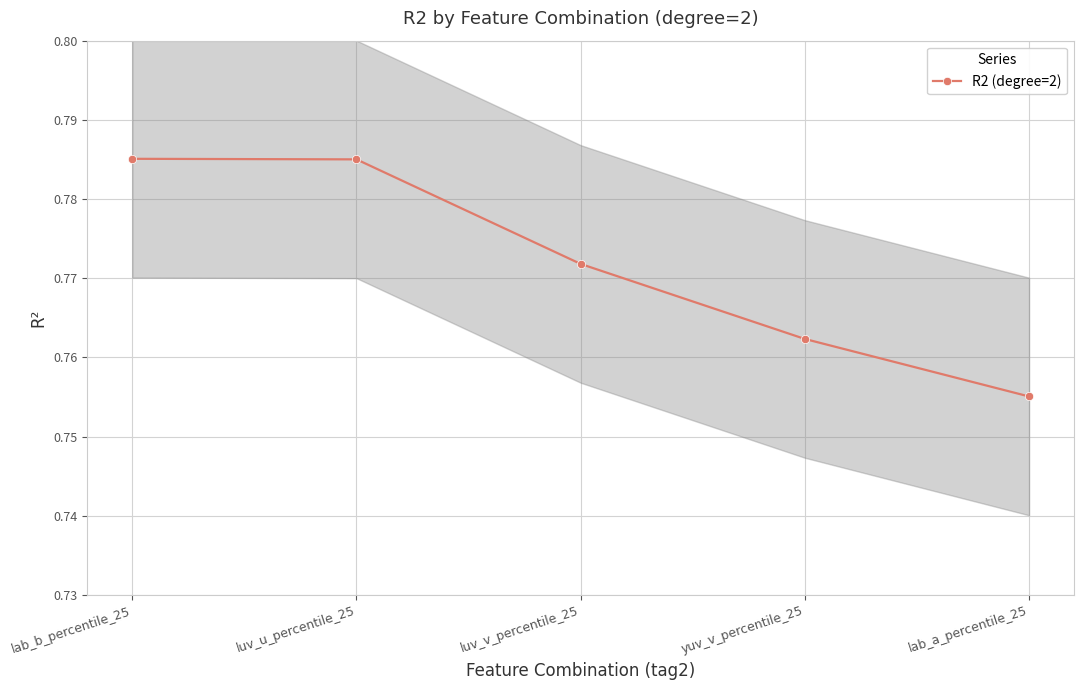

At which category does the chart reach its minimum across all series?

lab_a_percentile_25